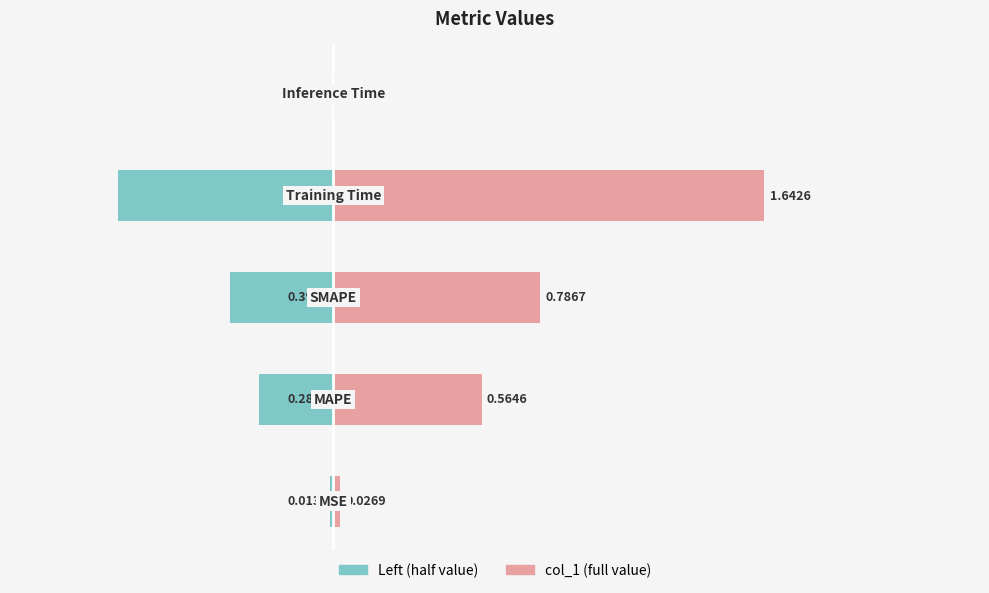

Which series has the widest spread of values?

col_1 (full value)